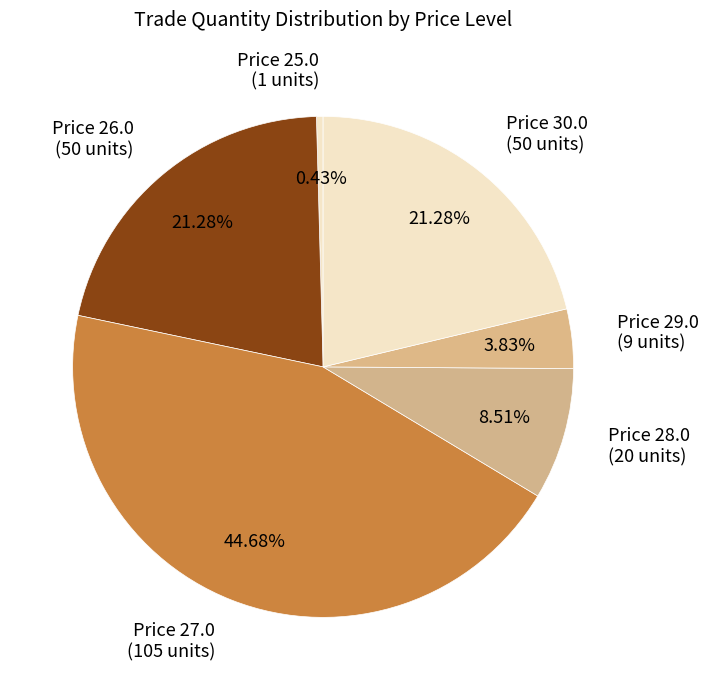

Is the sum of Price 26.0 (50 units) and Price 30.0 (50 units) greater than half?

No